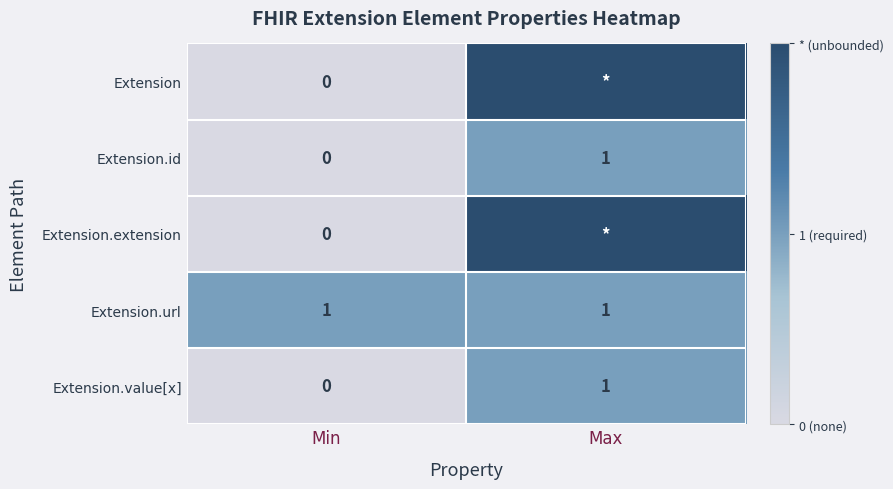

Rank the categories by Extension.id value from lowest to highest.

Min, Max